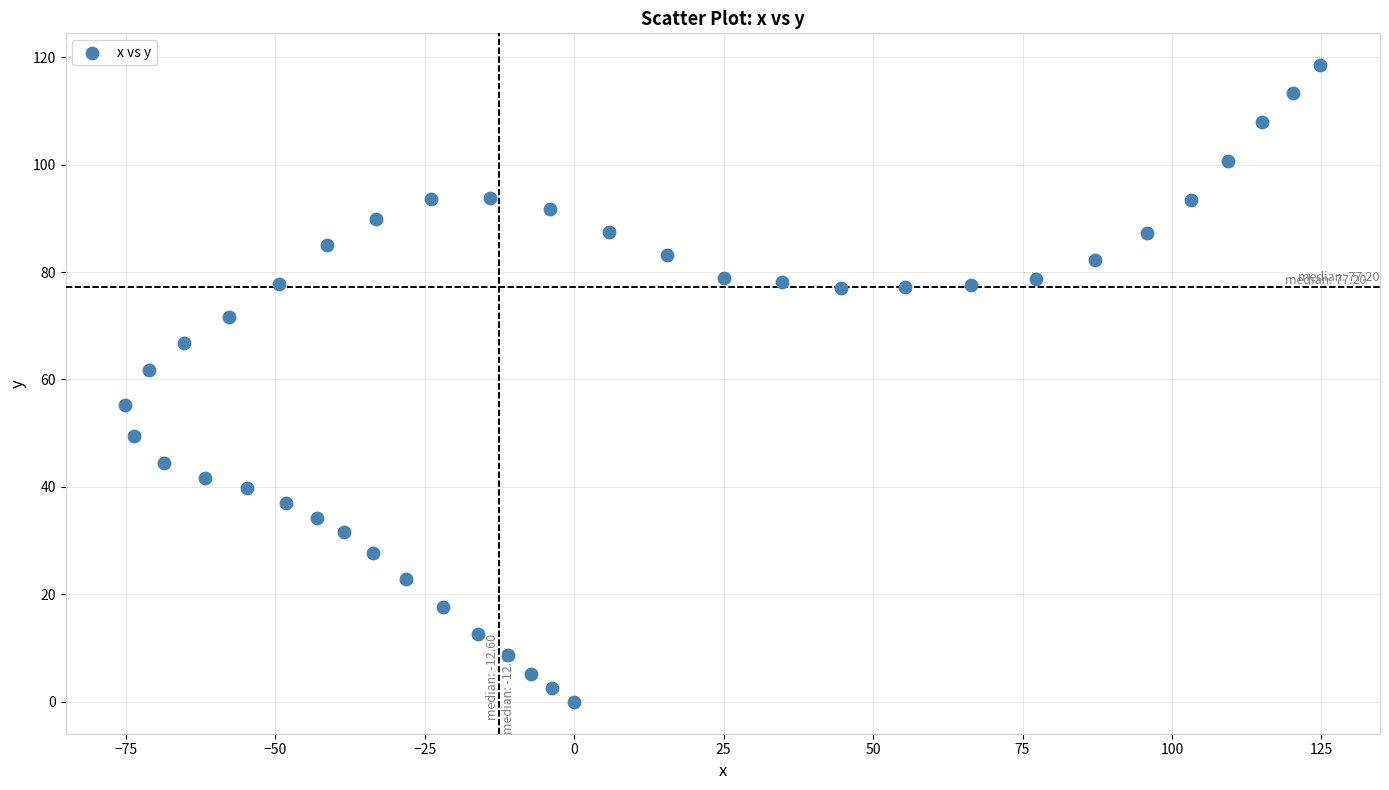

What is the range of Y values (max minus min)?

118.5